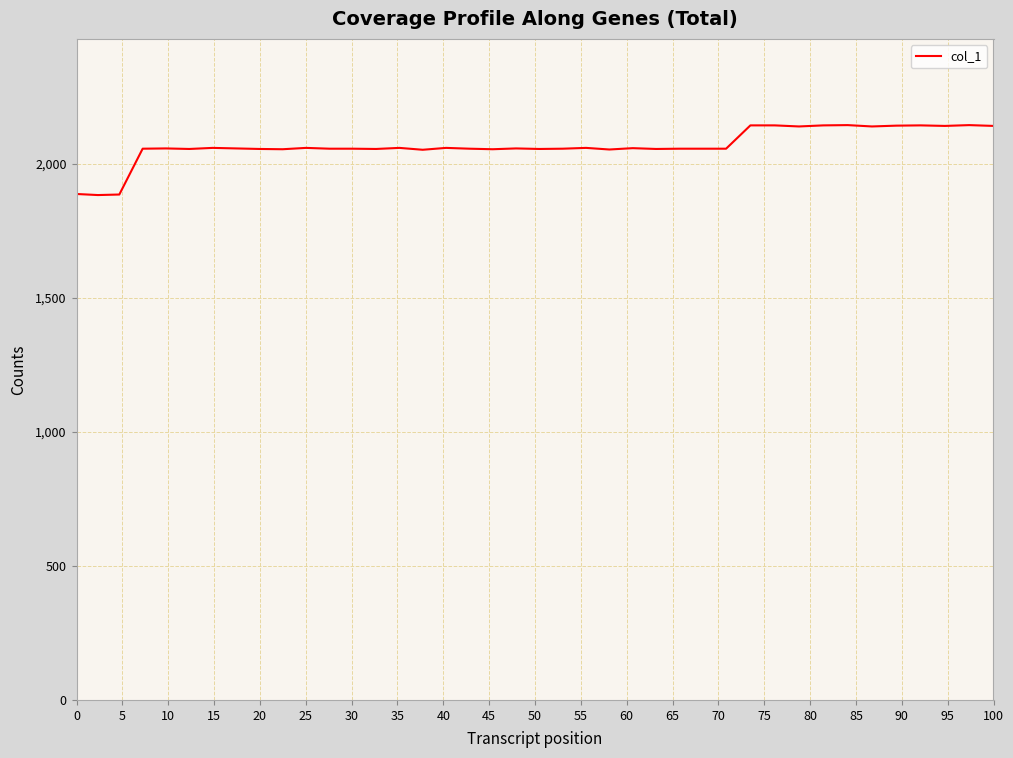

True or false: the data has more than 2 interior local peaks.

True